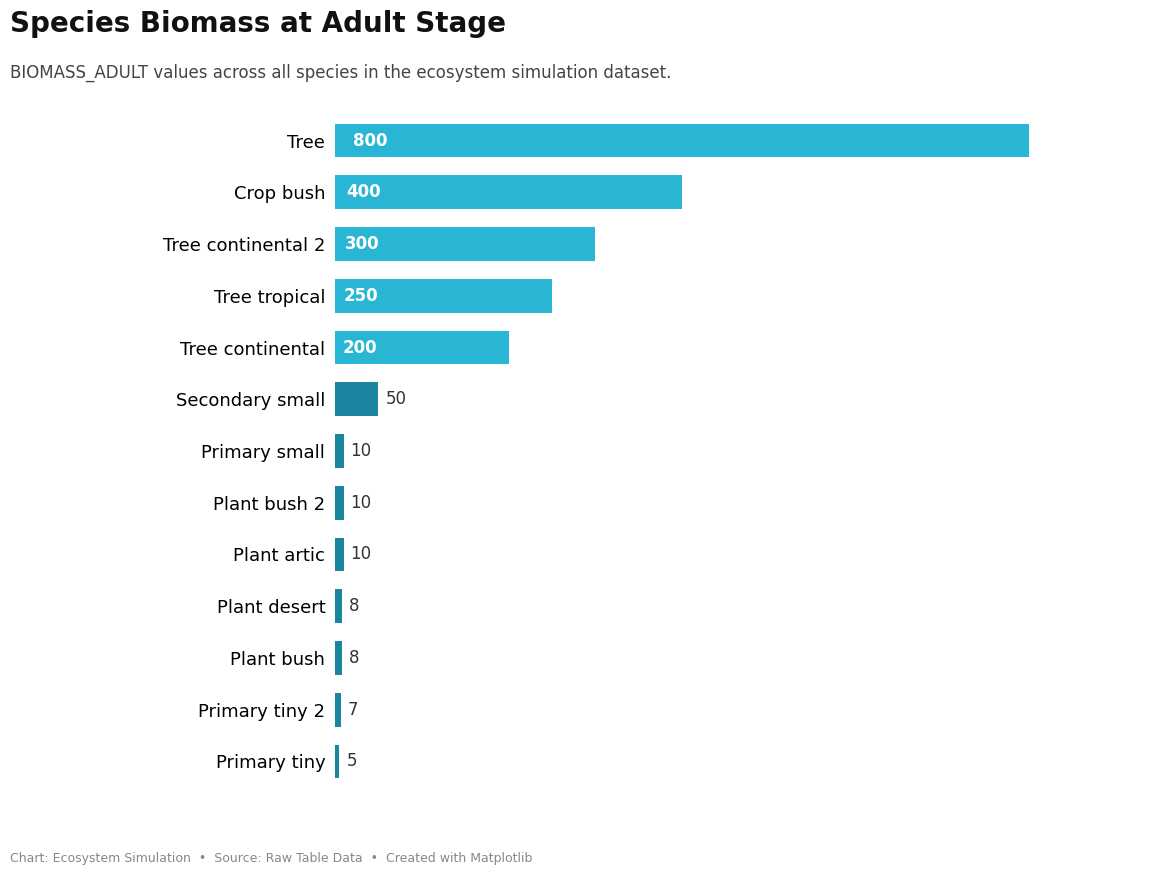

How many bars are there in total?

13